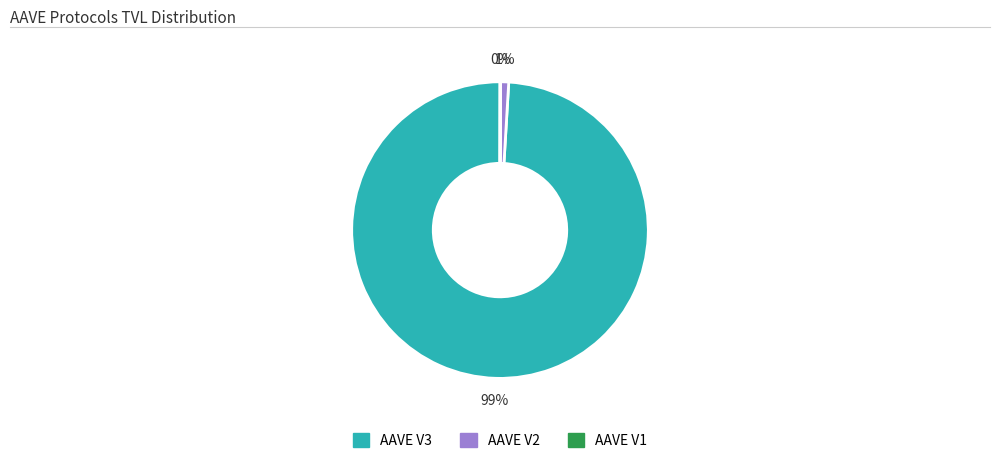

Is it true that AAVE V3 is 99% of the pie?

True